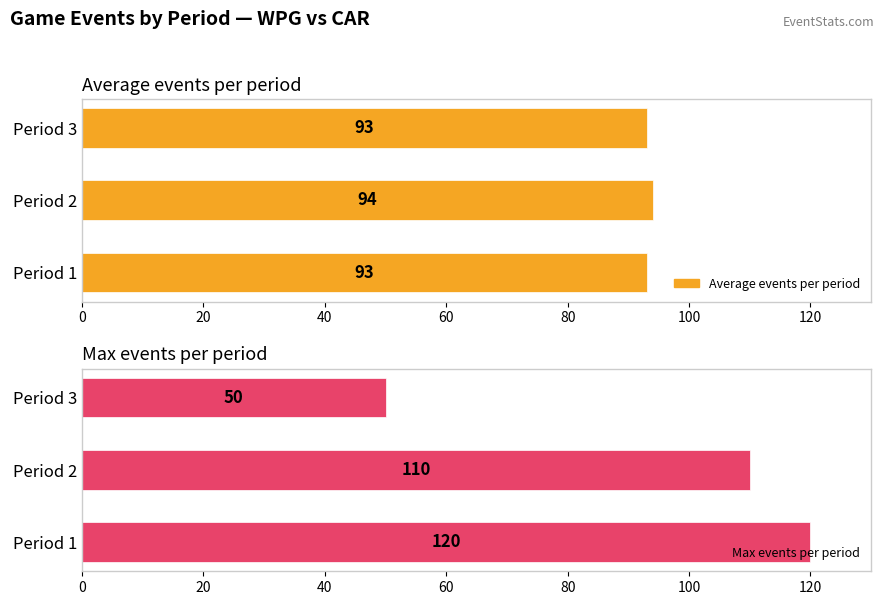

How many Average events per period values are between 93 and 94?

3